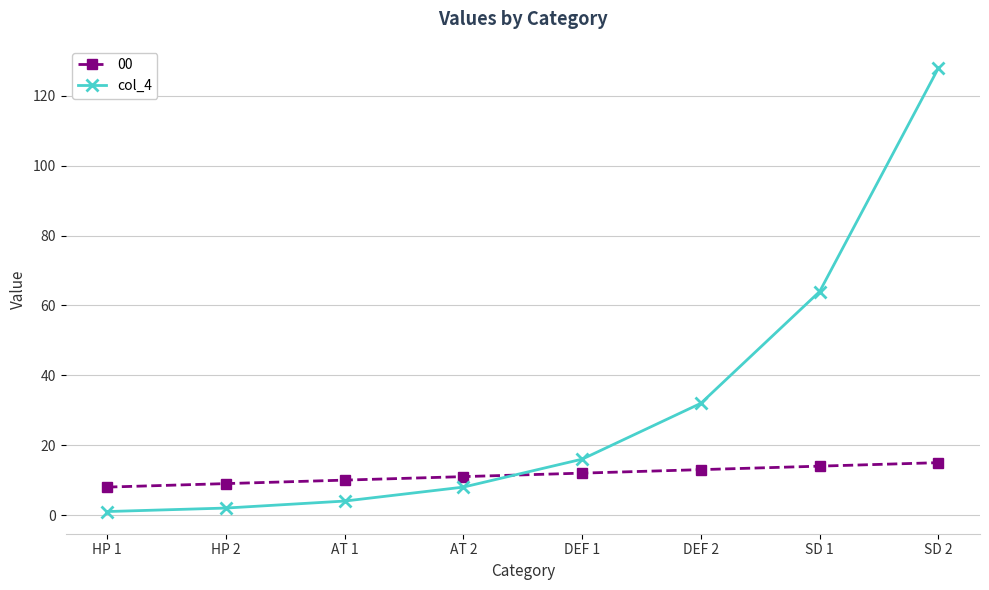

The value of col_4 at AT 2 is 14. True or false?

False